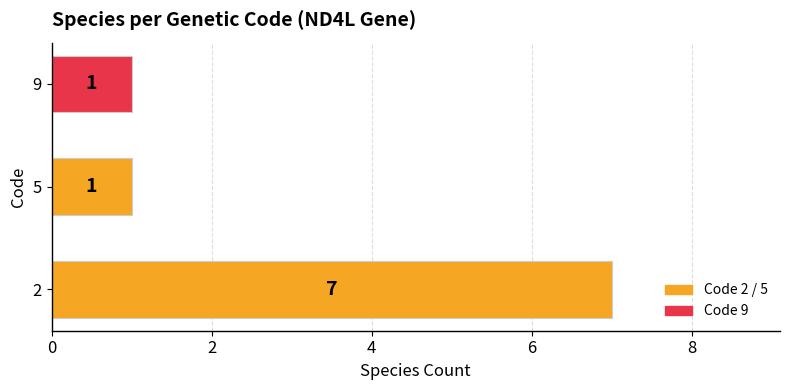

Reading bottom to top, extract all data points from this chart.

2=7	5=1	9=1